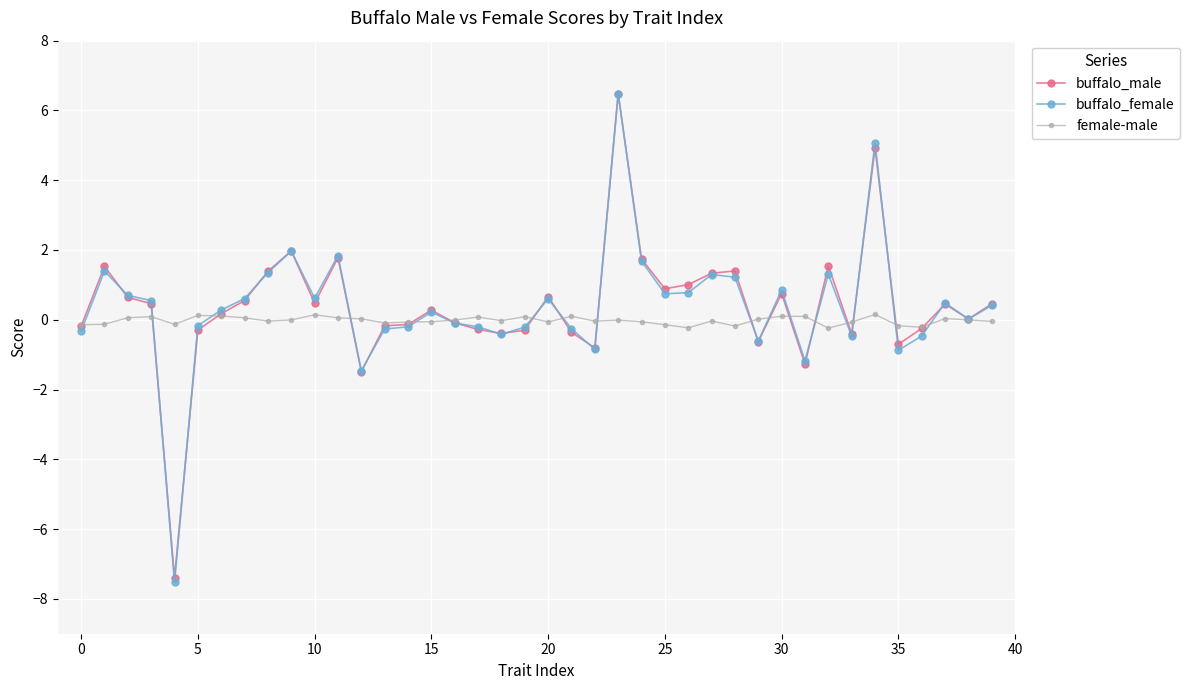

What is the highest value of the buffalo_female series?

6.5